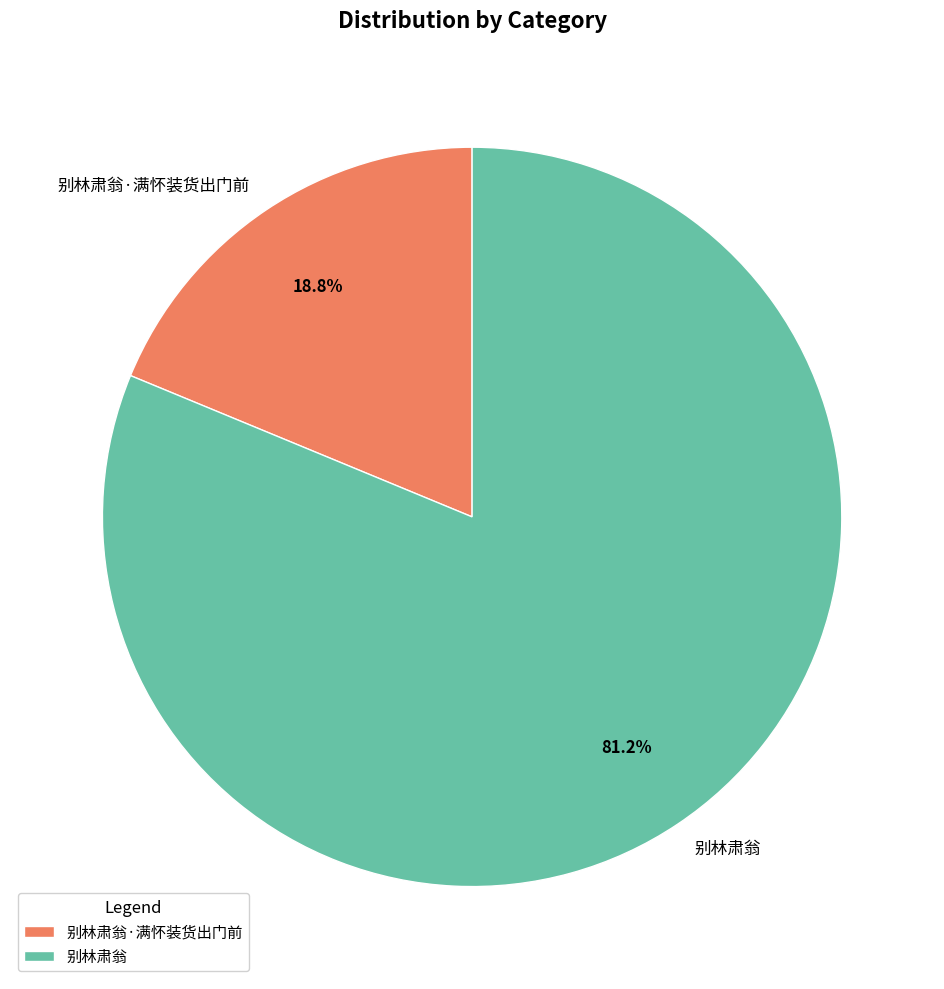

To the nearest percent, what is the combined percentage of 别林肃翁·满怀装货出门前 and 别林肃翁?

100%